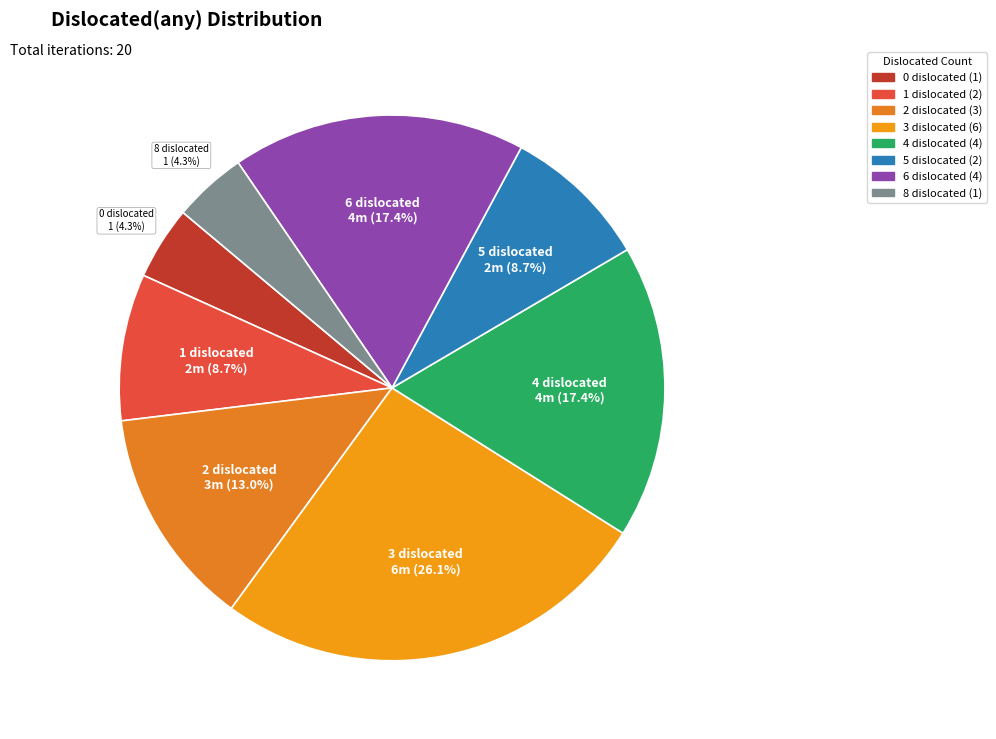

How many segments does this pie chart have?

8